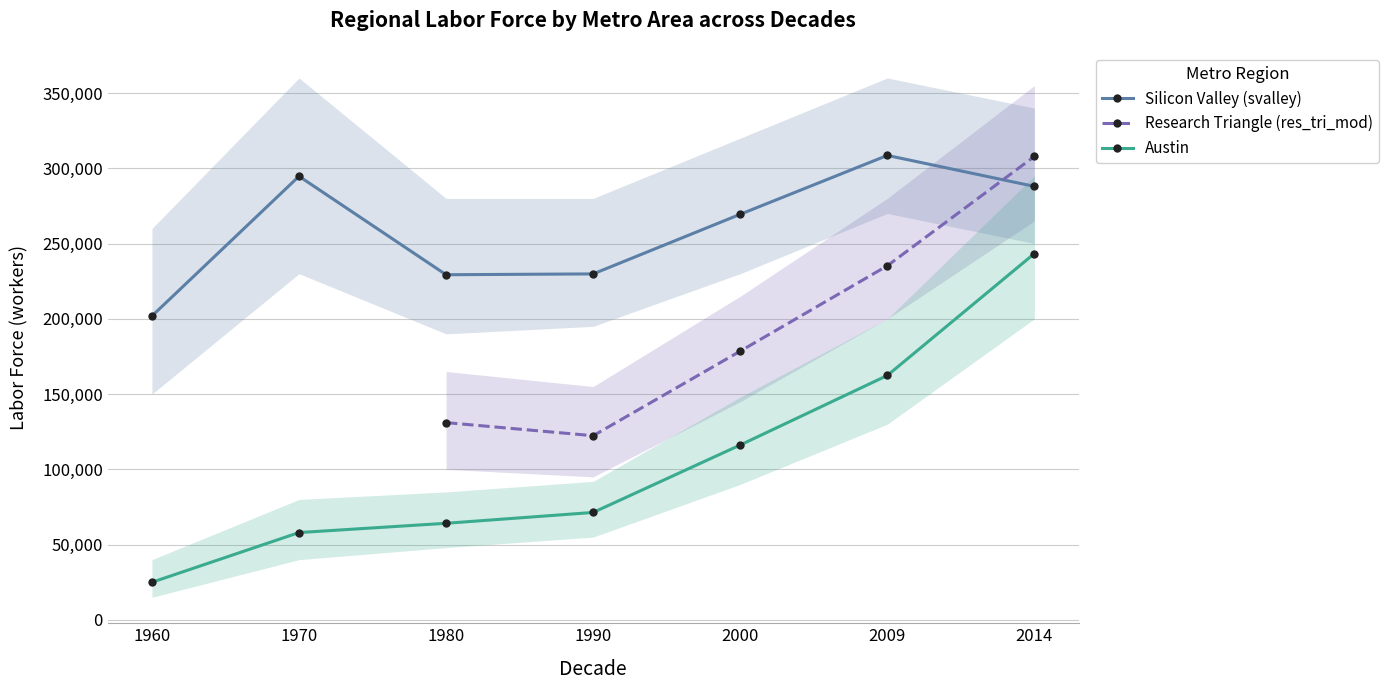

At which label is Austin closest to 134167?

2000